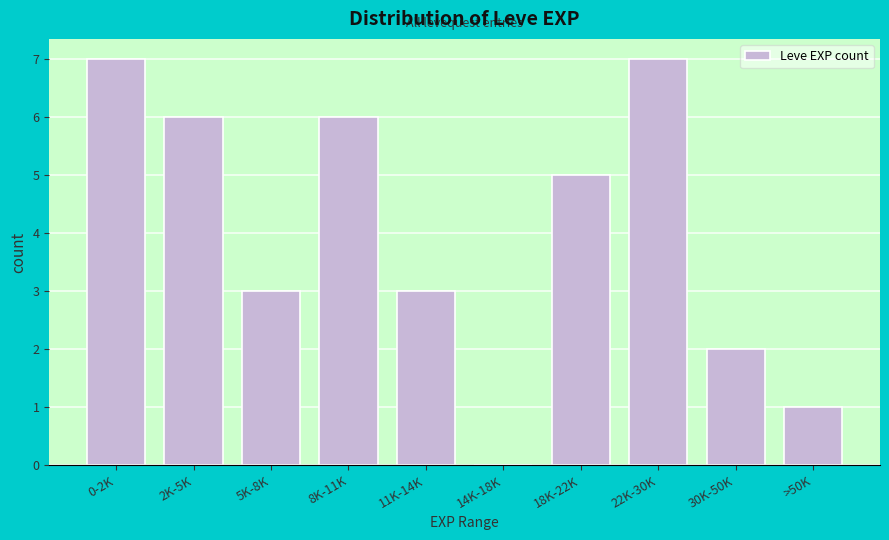

Reading right to left, transcribe all the data shown in this chart.

>50K=1	30K-50K=2	22K-30K=7	18K-22K=5	14K-18K=0	11K-14K=3	8K-11K=6	5K-8K=3	2K-5K=6	0-2K=7